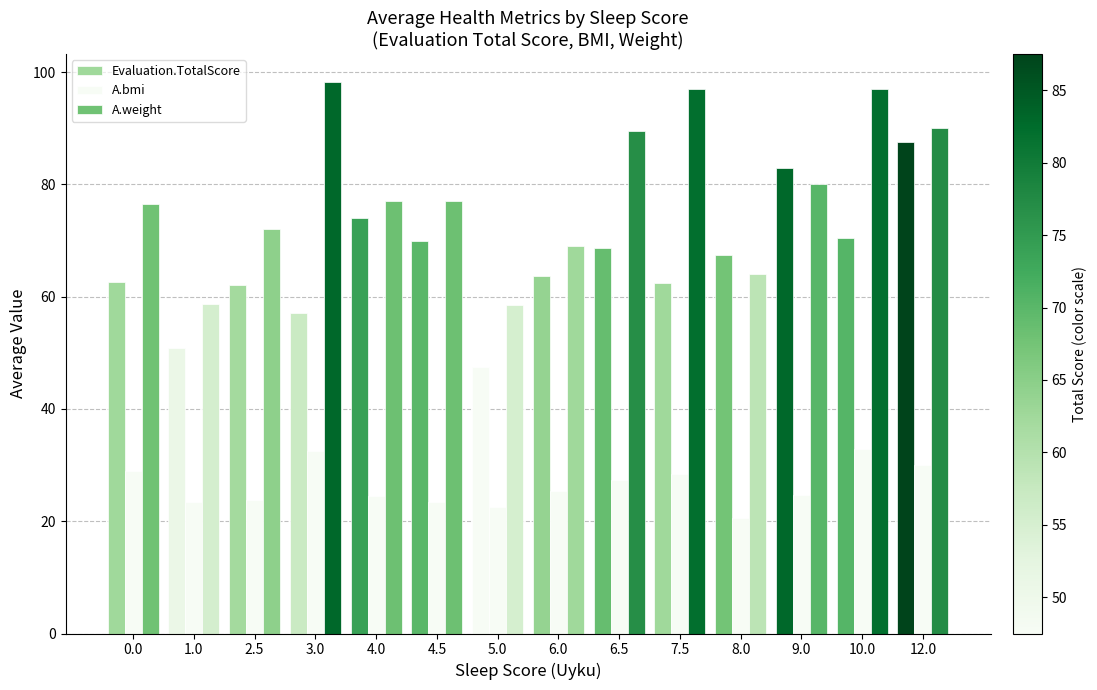

What is the sum of the A.bmi values at 7.5 and 6.0?

53.7